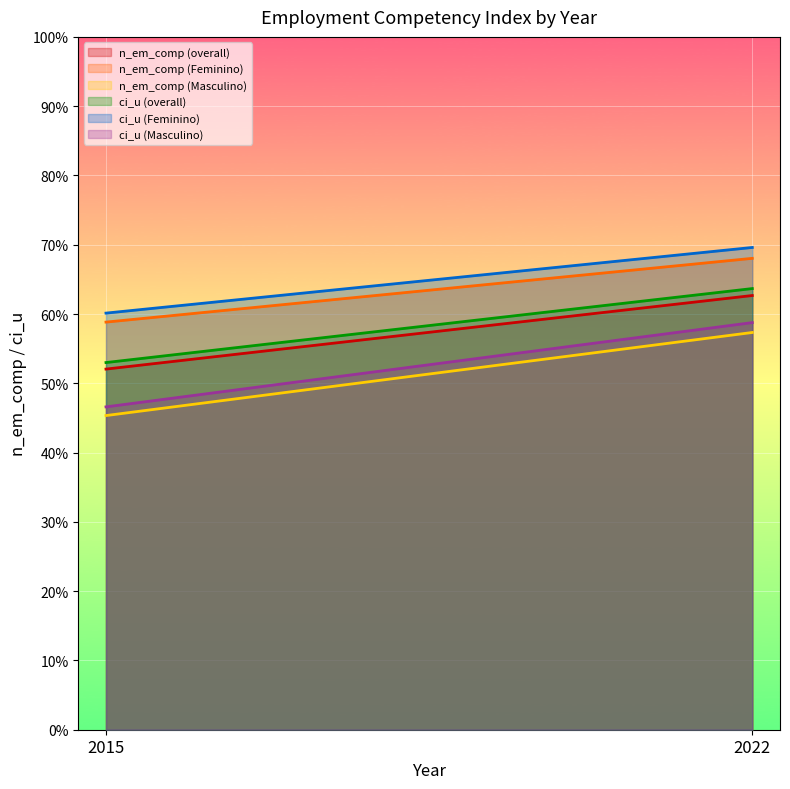

True or false: n_em_comp (Masculino) has a value of 0.1 at 2015.

False